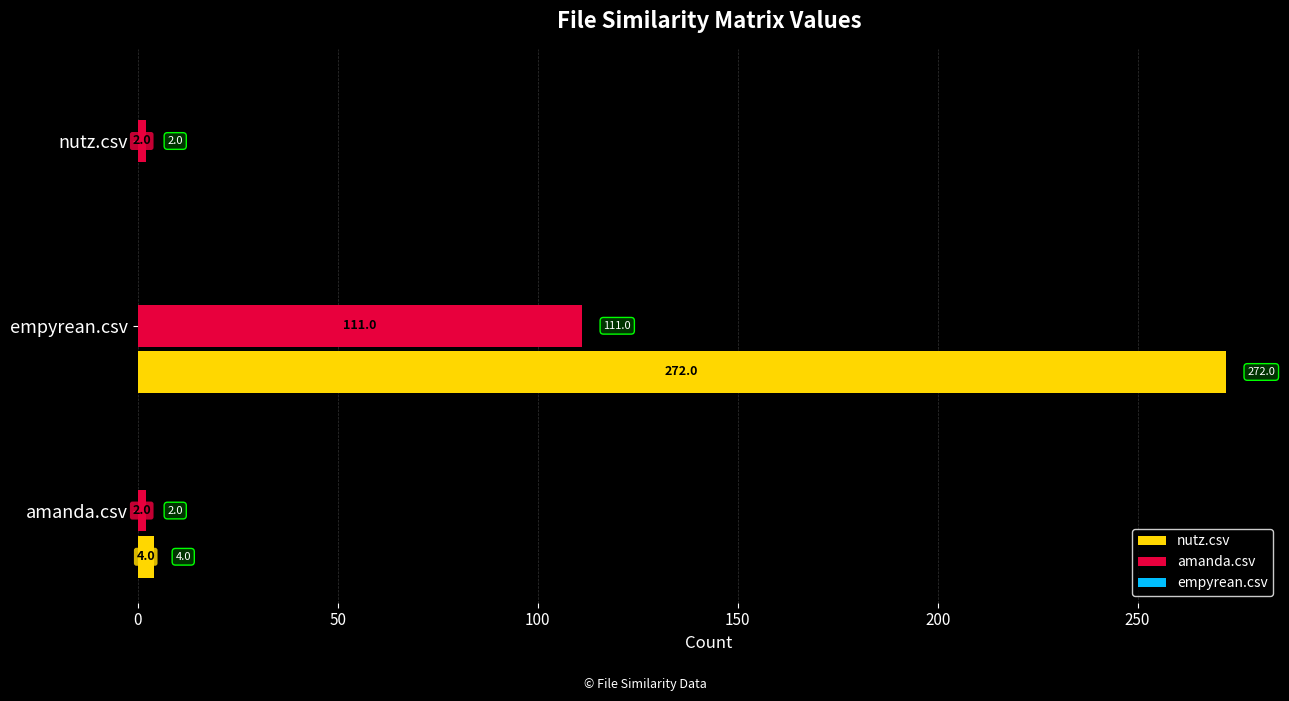

The nutz.csv series shows 134 at empyrean.csv. True or false?

False